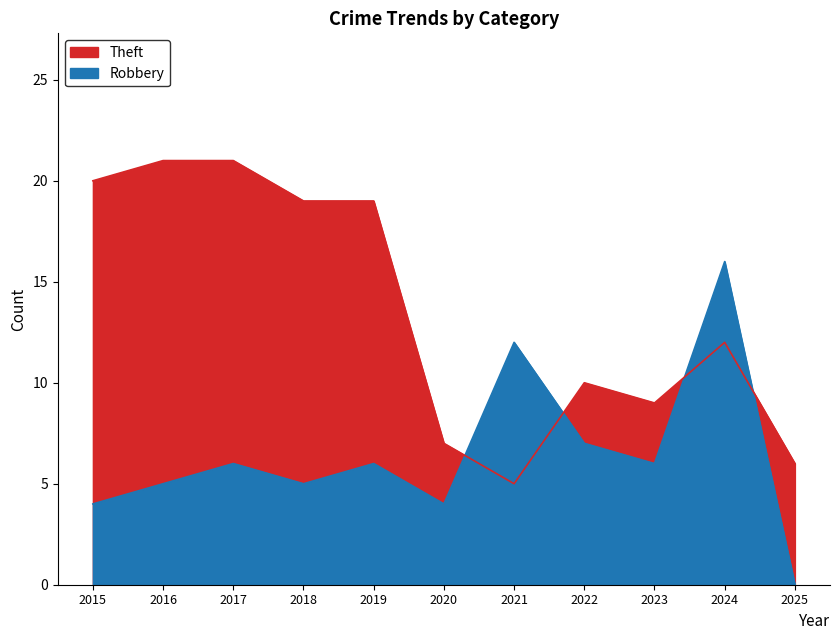

Which category has the lowest value in the Robbery series?

2025